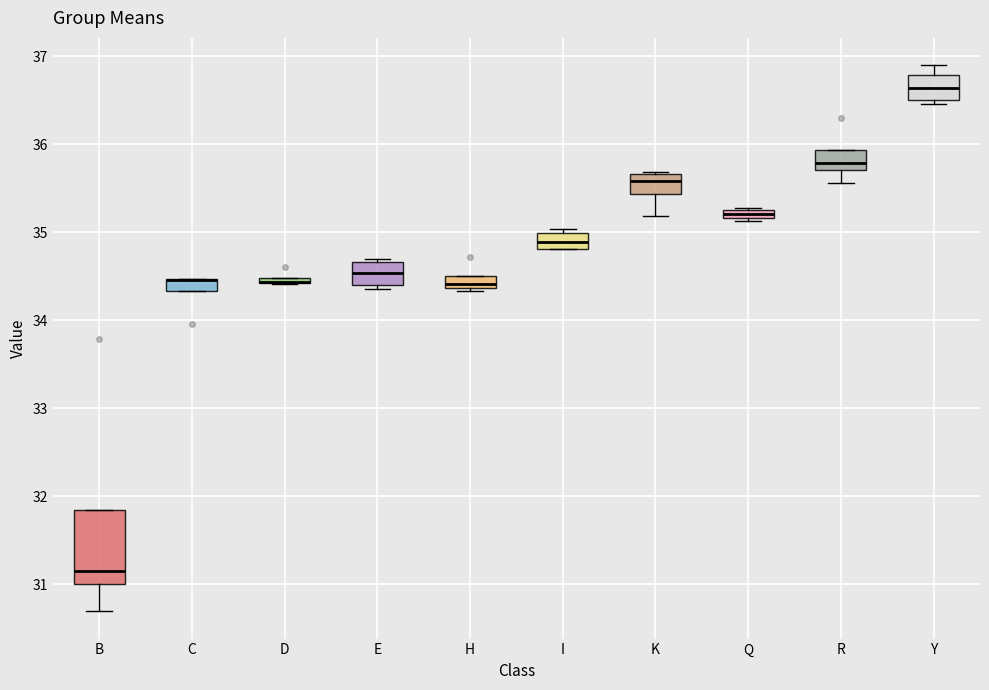

Which box is the tallest, from its lower edge to its upper edge?

B